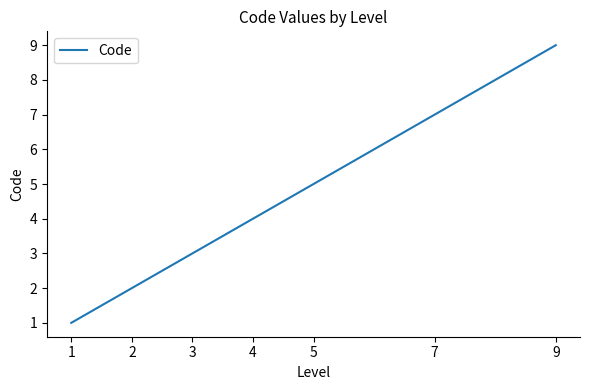

Rank the categories by value from lowest to highest.

1, 2, 3, 4, 5, 7, 9